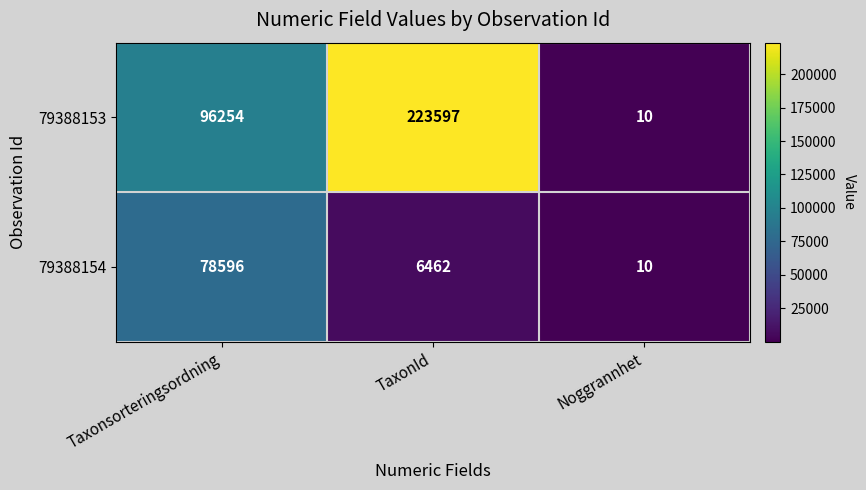

Is it true that 79388154 equals 8812 at TaxonId?

False